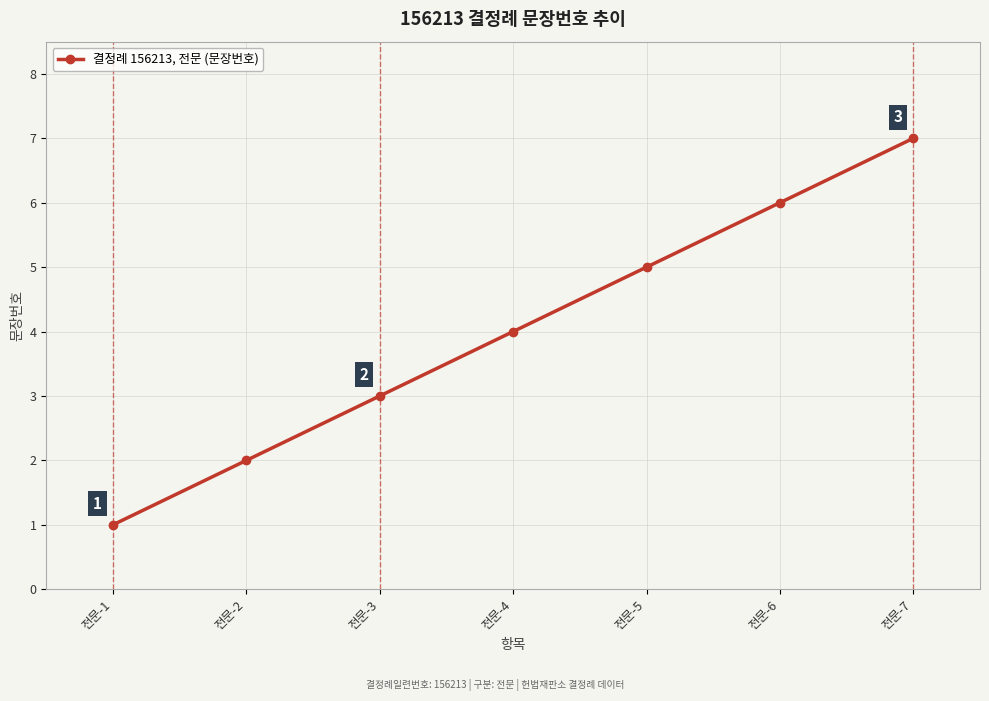

Where is the data nearest to the value 4?

전문-4